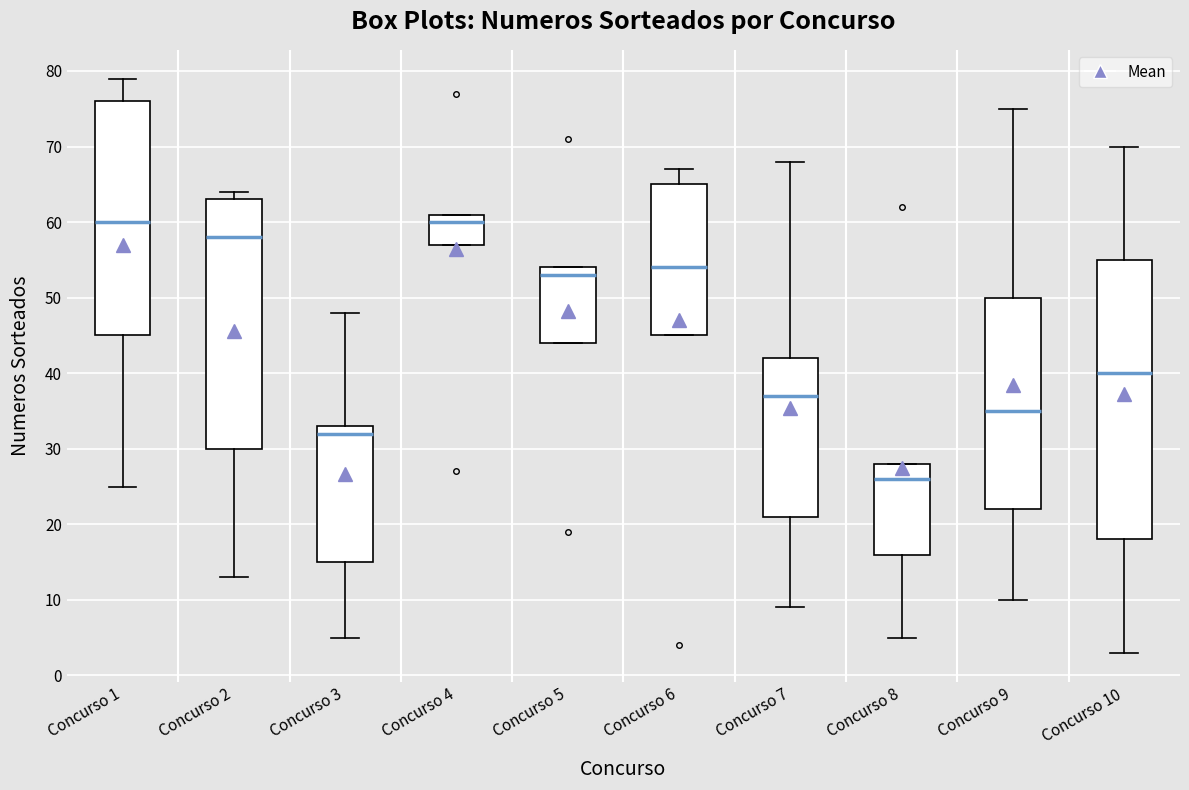

Reading left to right, transcribe this box plot: for each box, give where its median line is, the range the box spans, and where its two whiskers end, as read against the y-axis. The values are not printed on the chart, so give them approximately, as read against the axis.

Concurso 1: median 60, box 45 to 76, whiskers 25 to 79
Concurso 2: median 58, box 30 to 63, whiskers 13 to 64
Concurso 3: median 32, box 15 to 33, whiskers 5 to 48
Concurso 4: median 60, box 57 to 61, whiskers 57 to 61
Concurso 5: median 53, box 44 to 54, whiskers 44 to 54
Concurso 6: median 54, box 45 to 65, whiskers 45 to 67
Concurso 7: median 37, box 21 to 42, whiskers 9 to 68
Concurso 8: median 26, box 16 to 28, whiskers 5 to 28
Concurso 9: median 35, box 22 to 50, whiskers 10 to 75
Concurso 10: median 40, box 18 to 55, whiskers 3 to 70